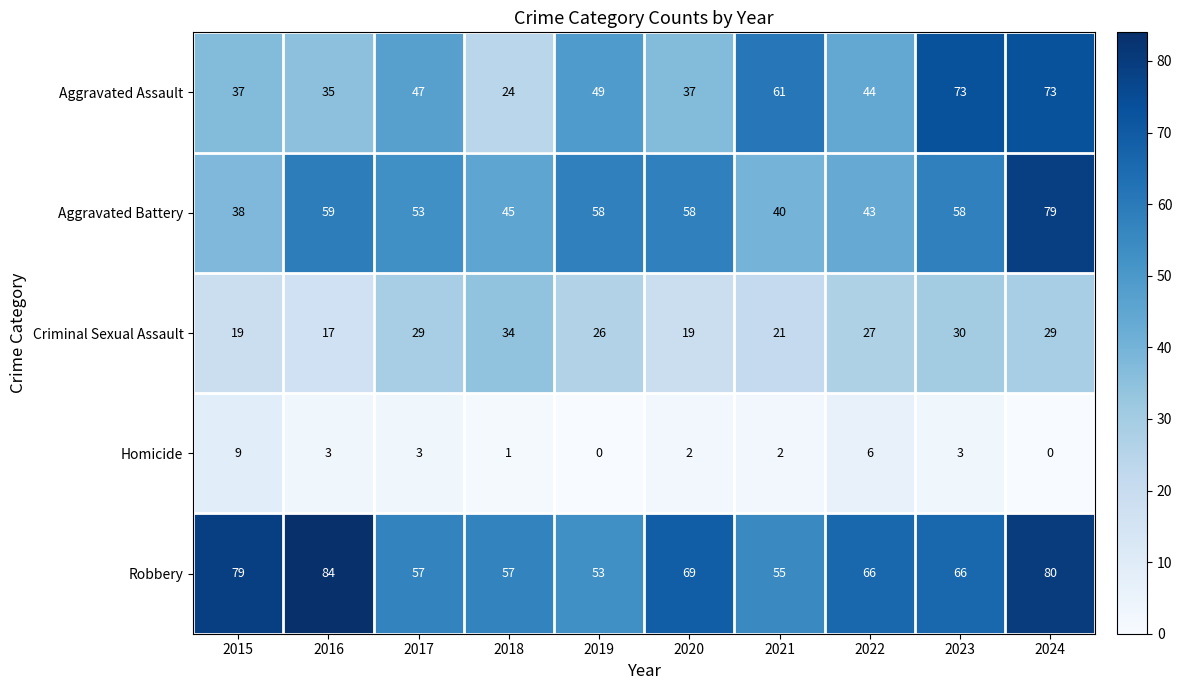

True or false: Aggravated Assault has a value of 47 at 2016.

False